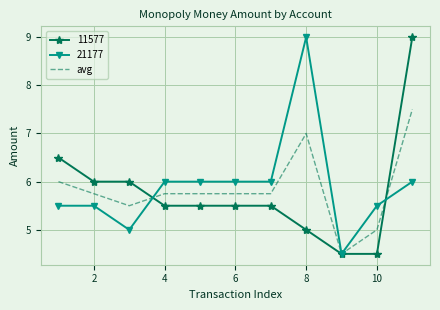

How many categories are shown in the chart?

11